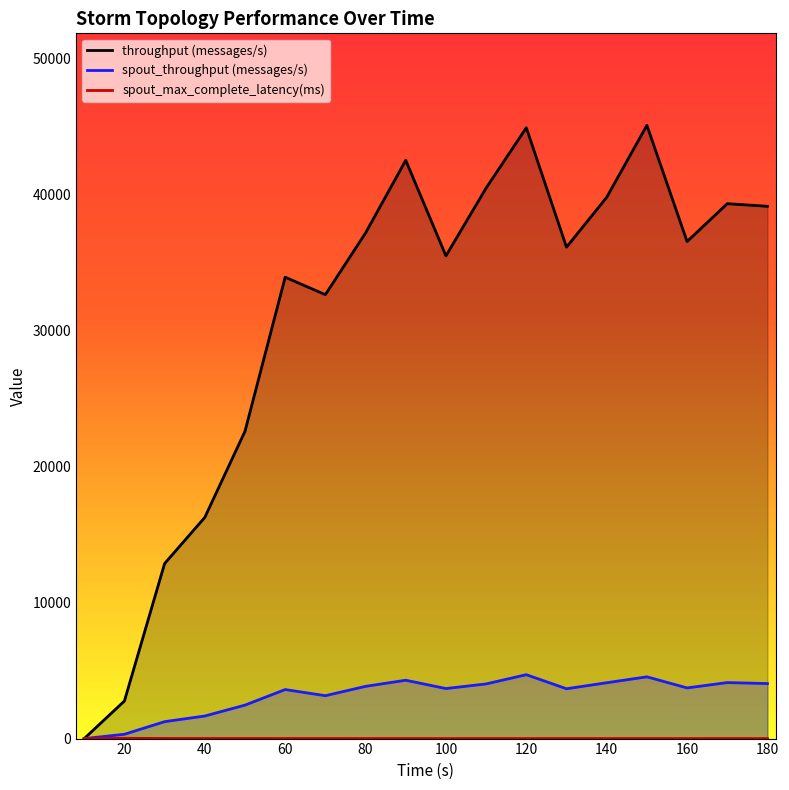

Which series has the largest total across all categories?

throughput (messages/s)